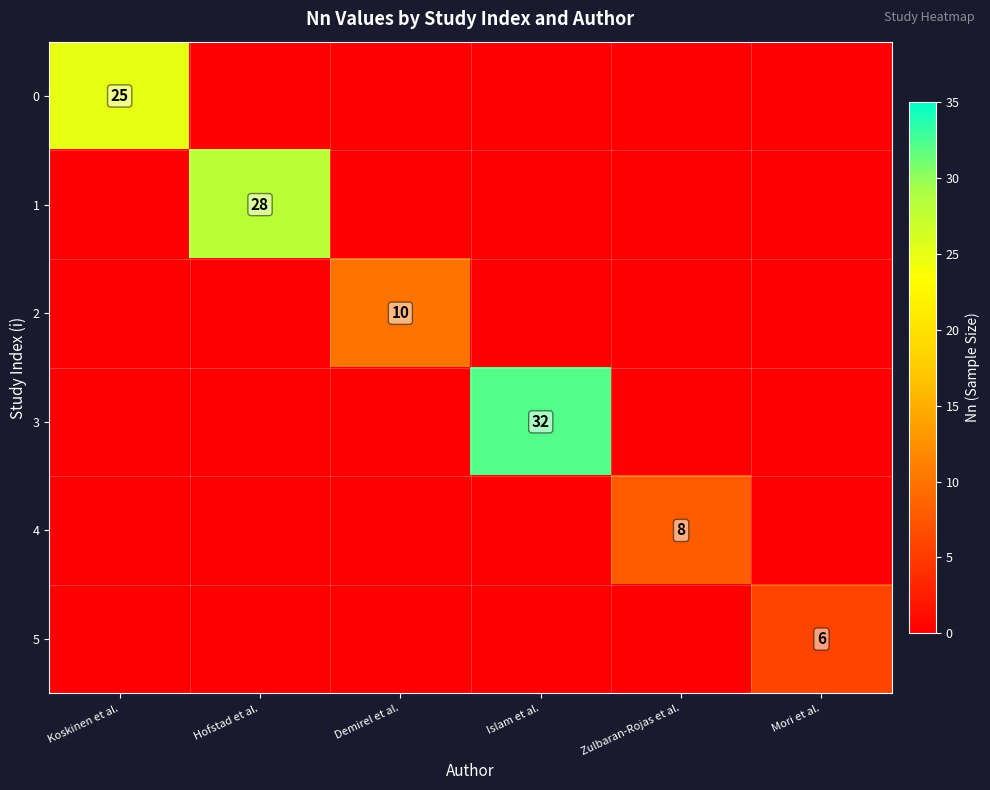

What is the total value across all series at Islam et al.?

32